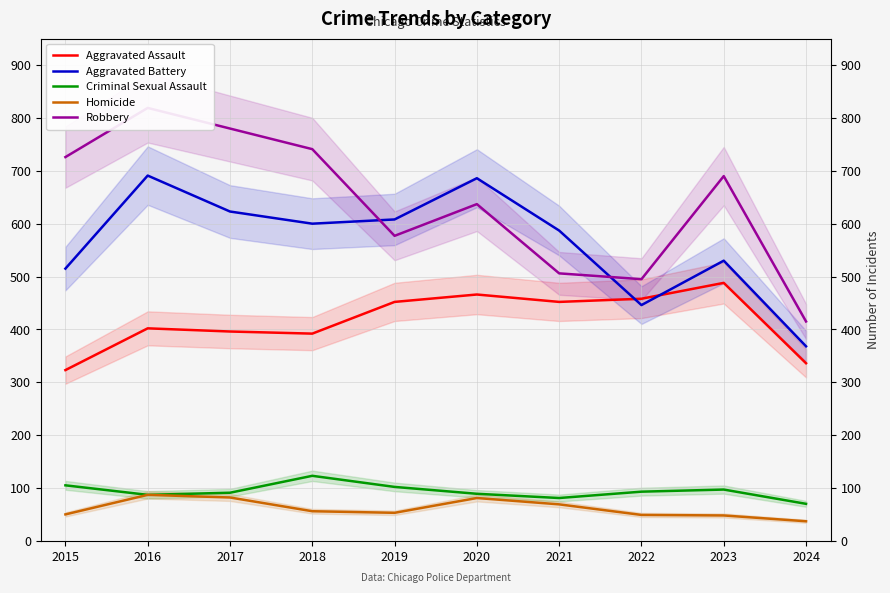

What is the value of the Criminal Sexual Assault point at the 7th from the left?

81